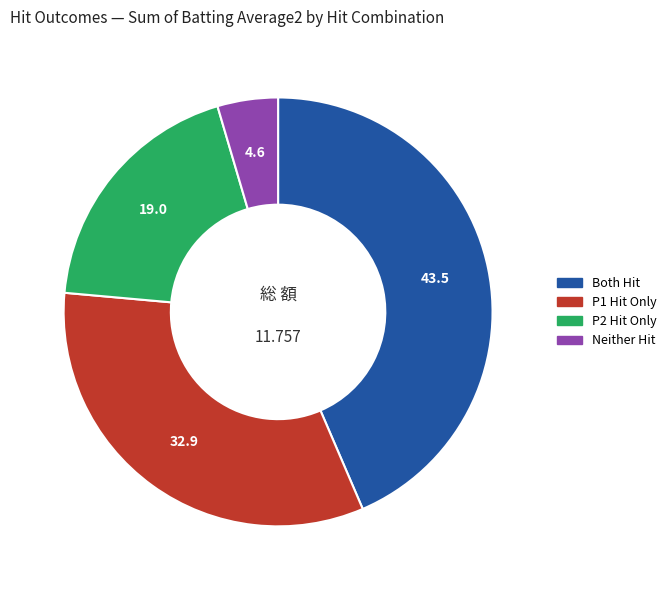

Is there any slice that represents more than half of the pie?

No